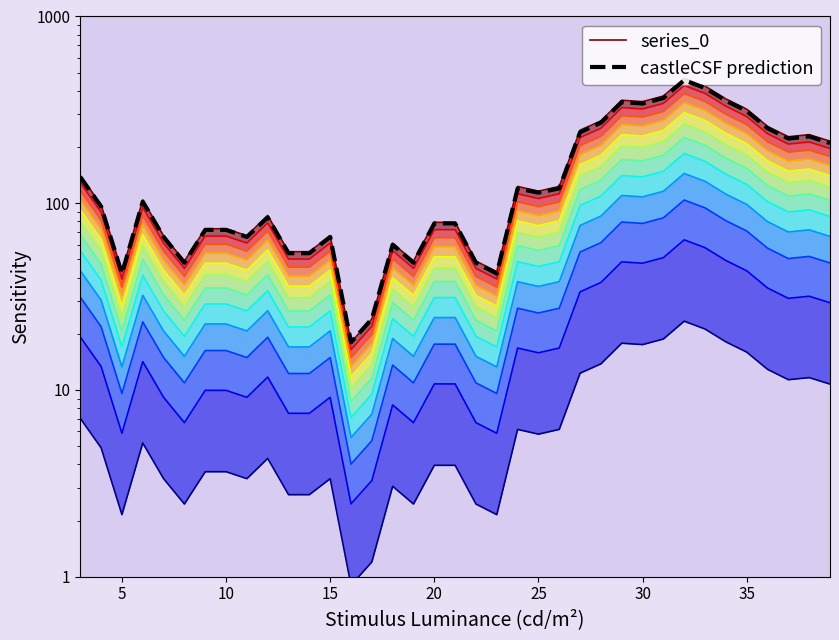

At which category does the chart reach its peak across all series?

32